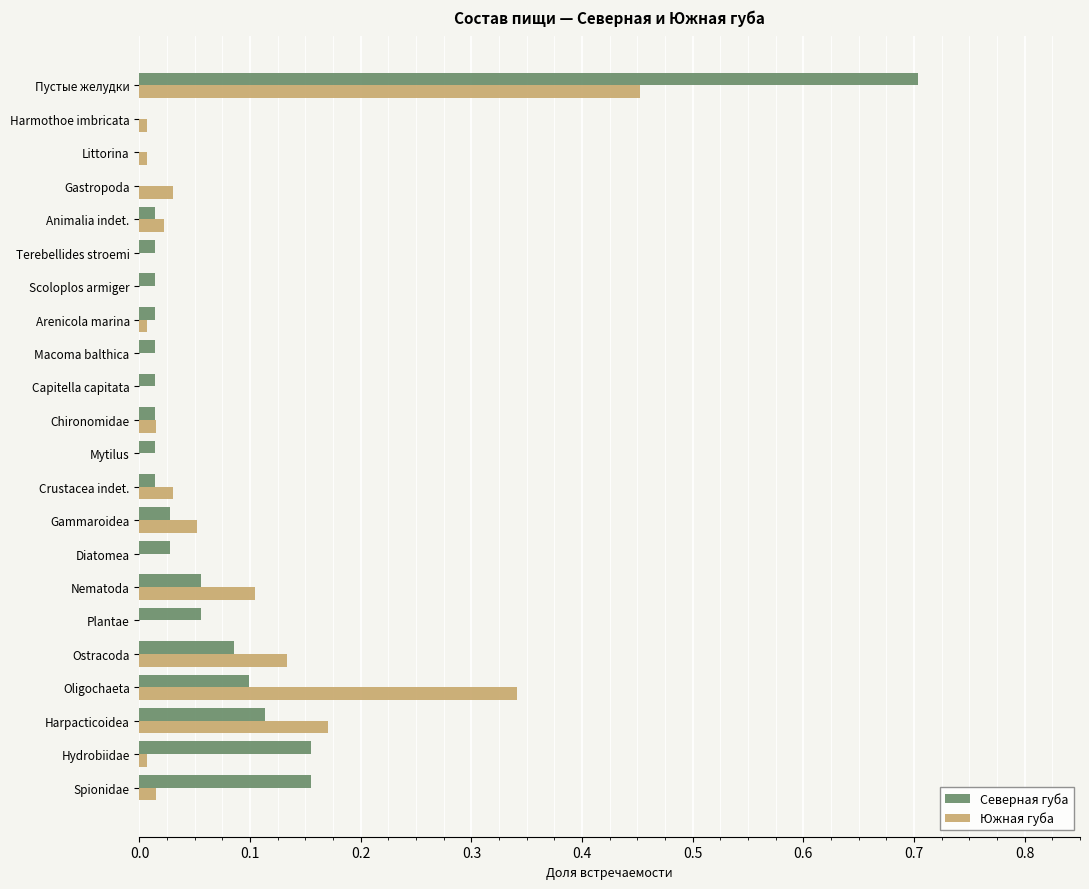

At which category is the sum across all series the highest?

Пустые желудки